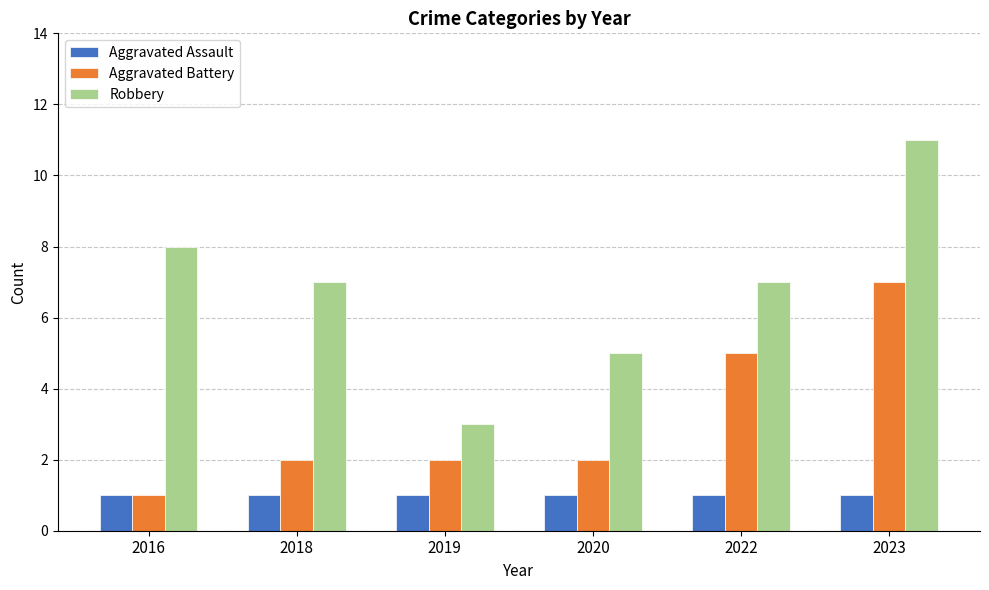

Which category has the highest value across all series?

2023